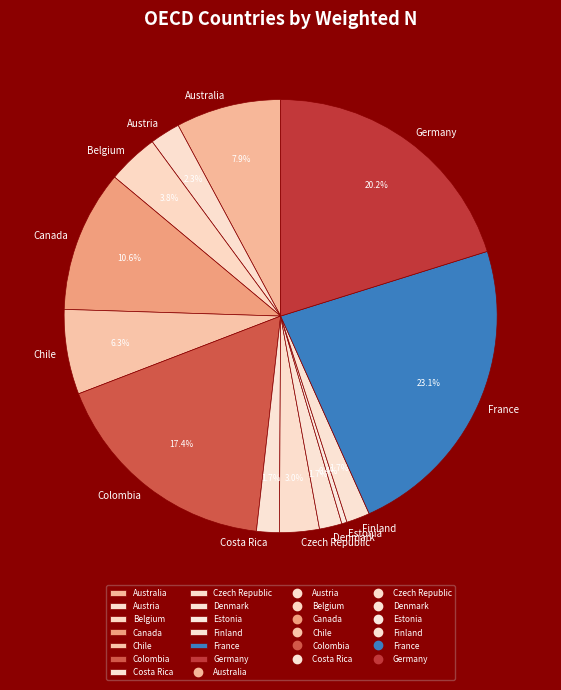

The Austria slice represents 12% of the pie. True or false?

False